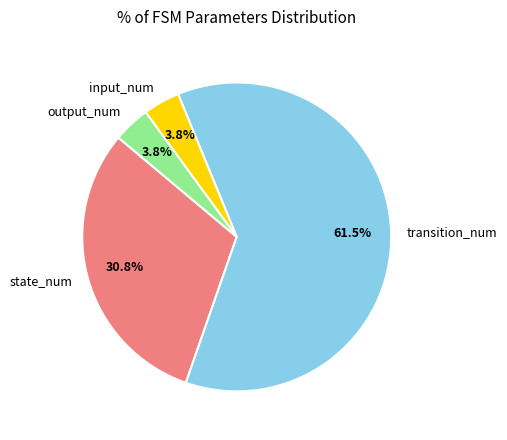

What percentage is the output_num slice, to the nearest percent?

4%